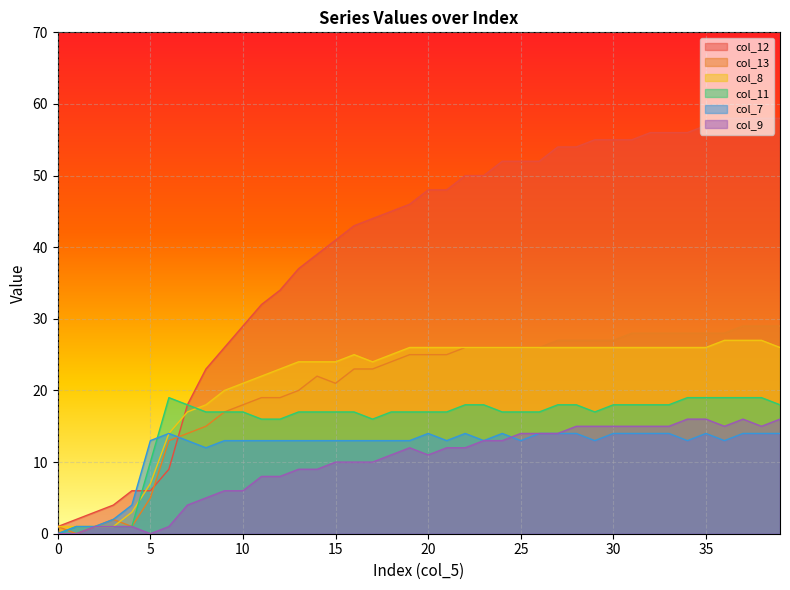

At which category does col_13 reach its first local valley?

1